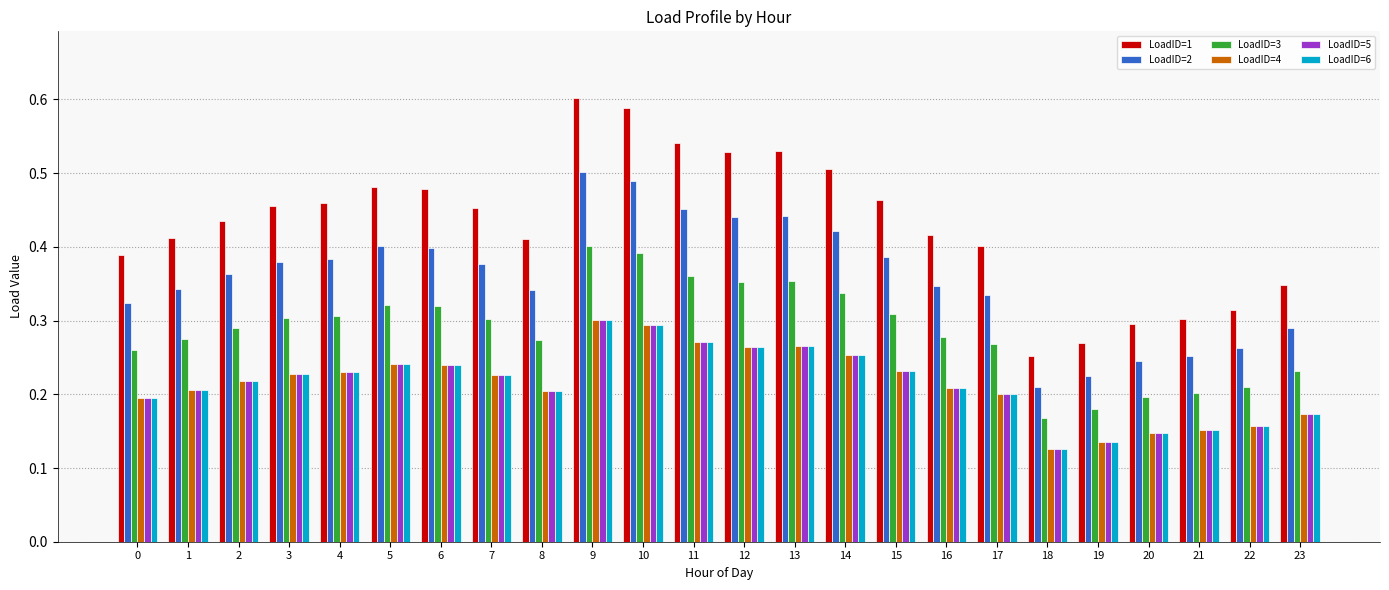

At which label is LoadID=1 closest to 0?

18